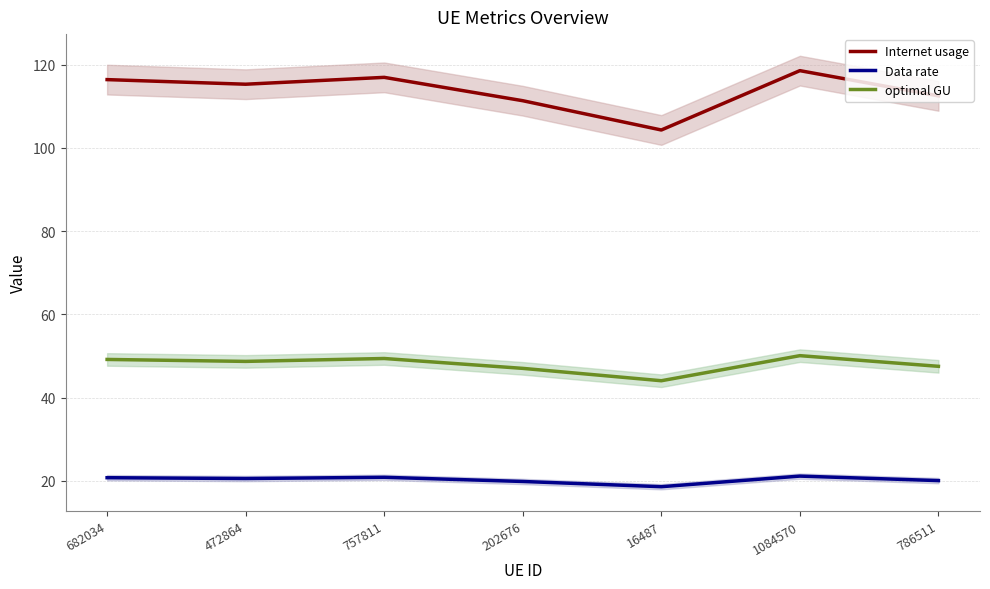

At which category is the sum across all series the highest?

1084570